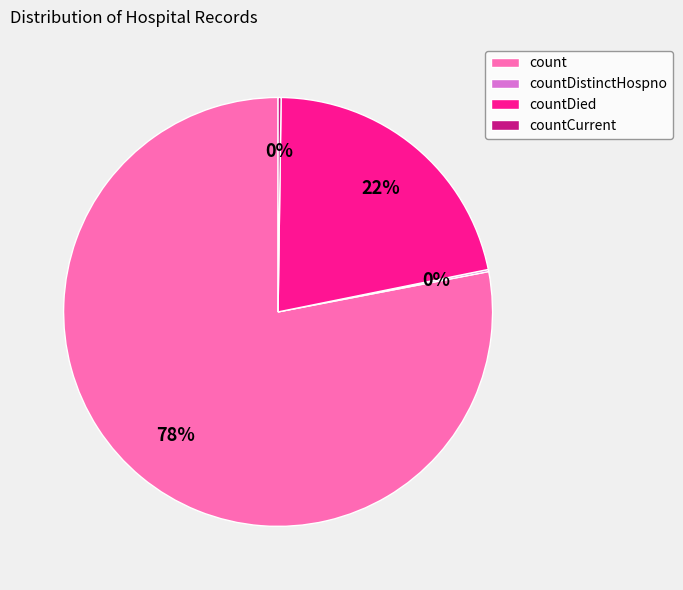

To the nearest percent, what is the difference between the largest and smallest slice percentages?

78%